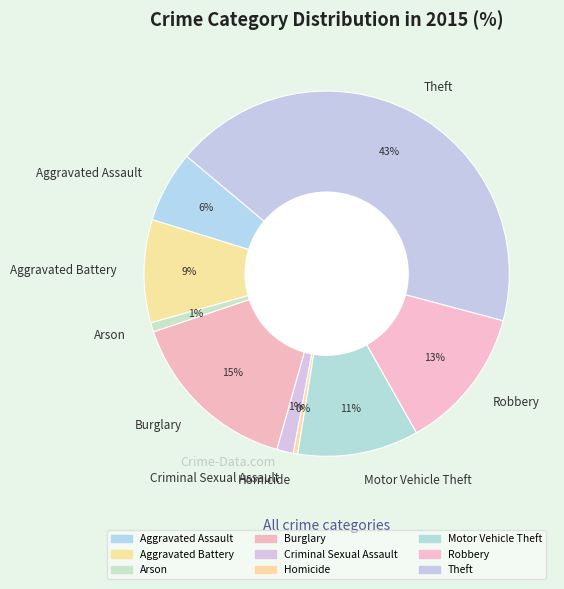

Between Theft and Robbery, which is larger?

Theft